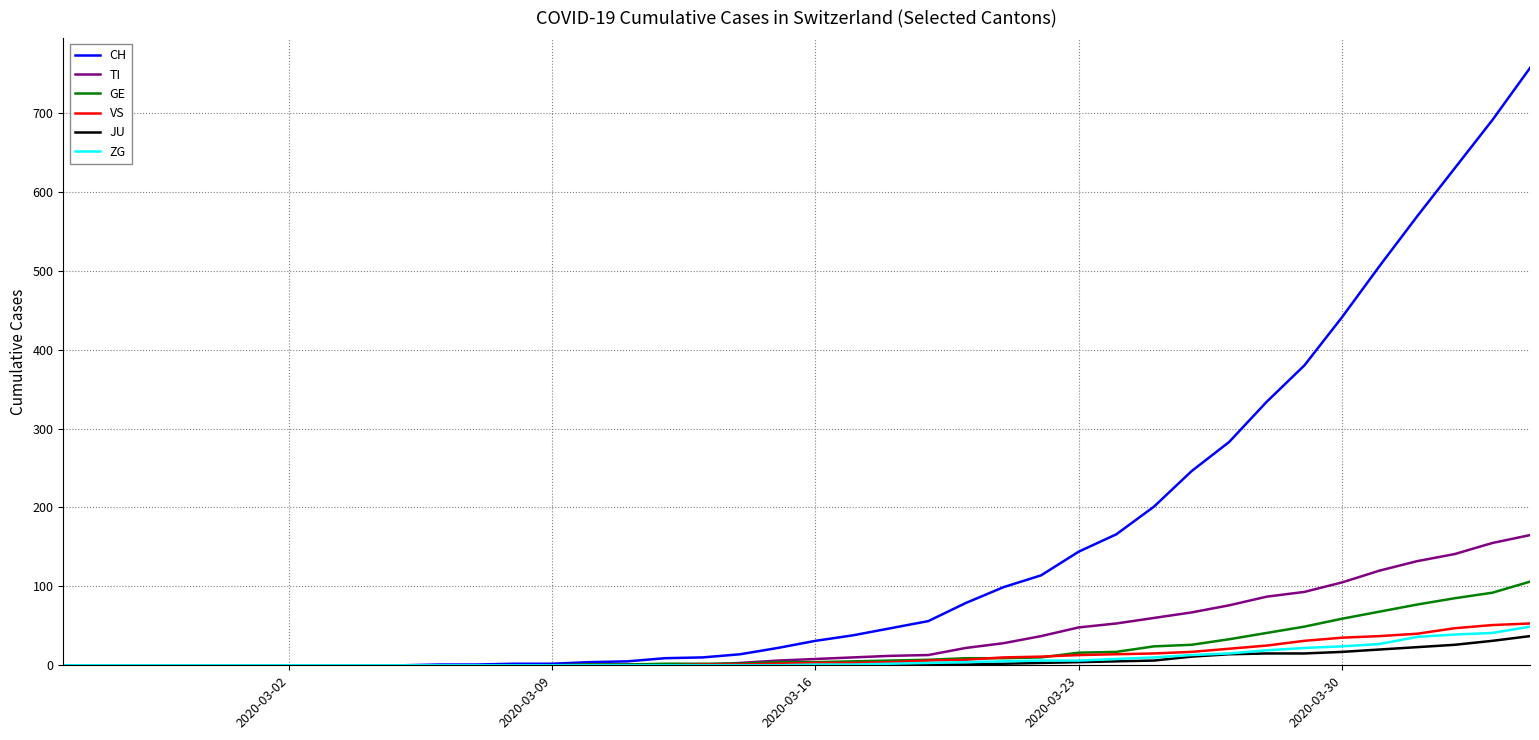

What are all the series names shown in the legend?

CH, TI, GE, VS, JU, ZG